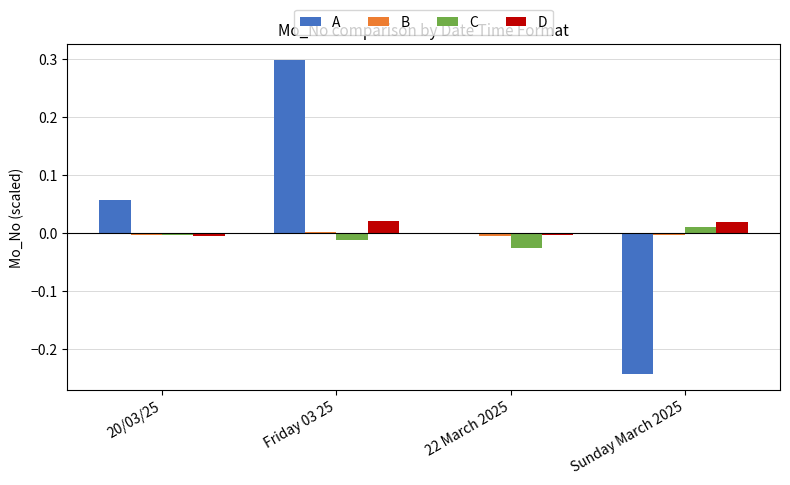

What is the greatest value displayed?

0.3